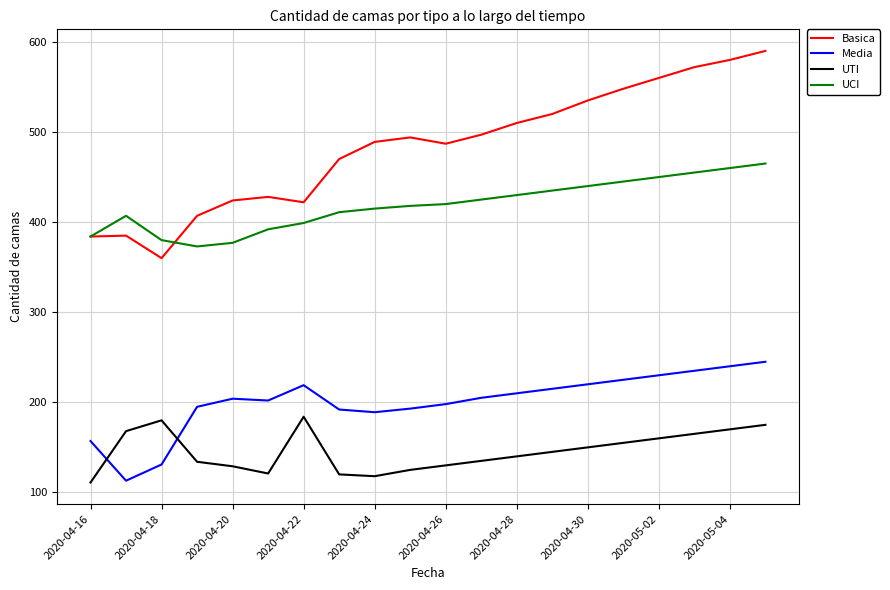

How many lines are shown in the chart?

4